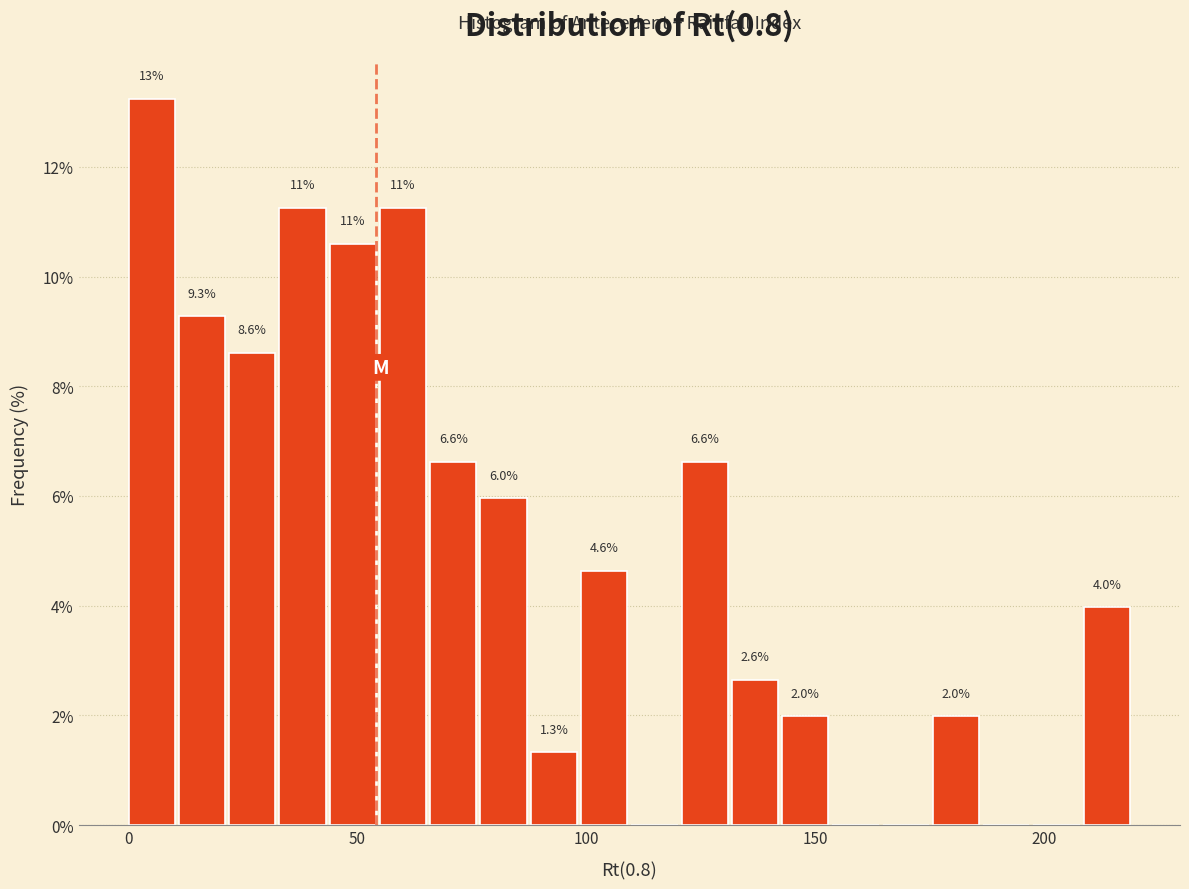

Read against the x-axis, roughly where is the centre of the tallest bar?

5